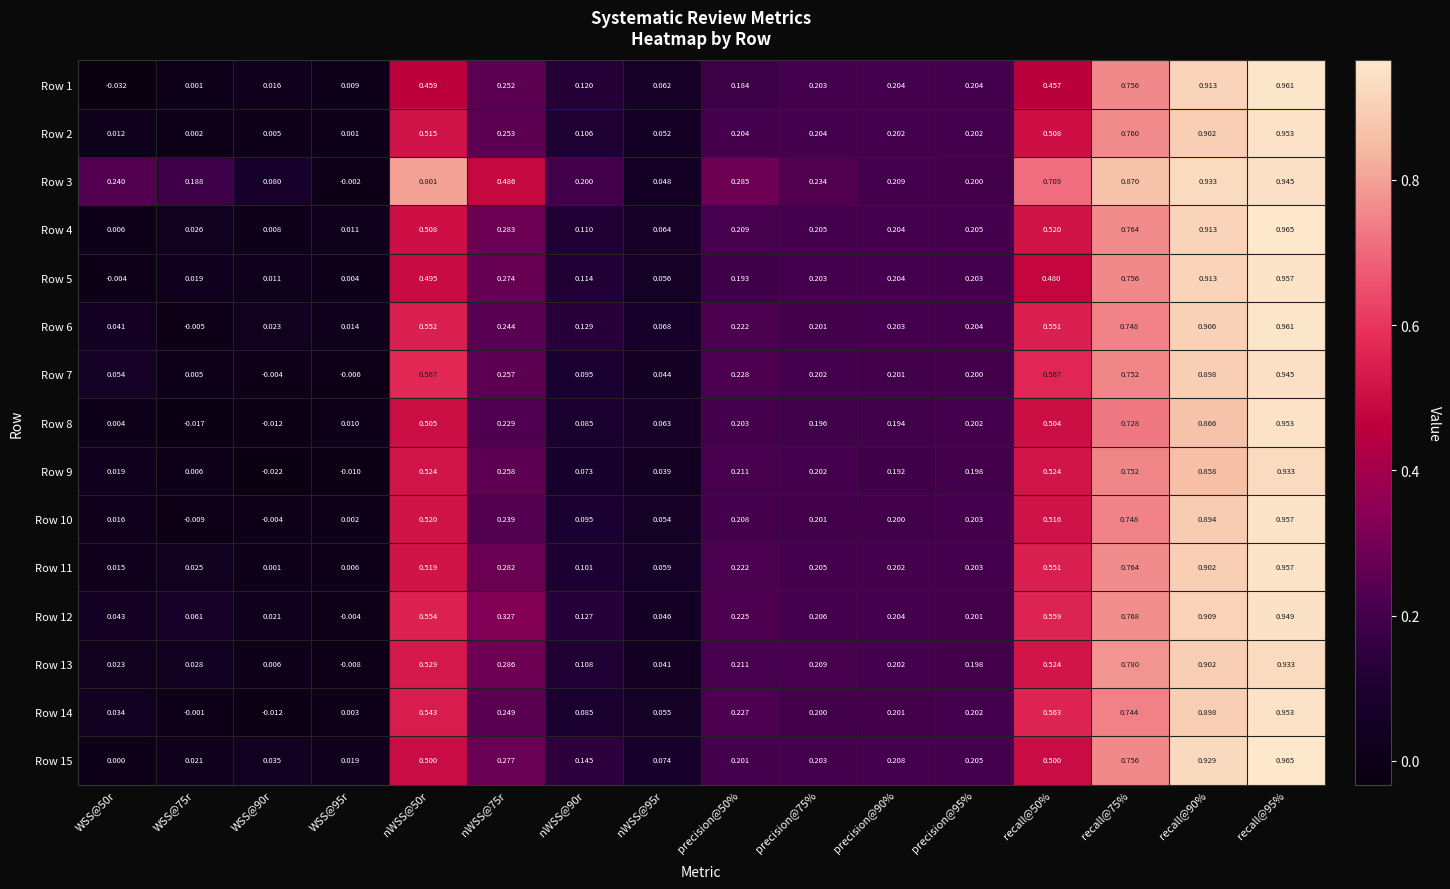

Reading left to right, what are all the values shown in this chart?

Row 1: WSS@50r=-0.0	WSS@75r=0.0	WSS@90r=0.0	WSS@95r=0.0	nWSS@50r=0.5	nWSS@75r=0.3	nWSS@90r=0.1	nWSS@95r=0.1	precision@50%=0.2	precision@75%=0.2	precision@90%=0.2	precision@95%=0.2	recall@50%=0.5	recall@75%=0.8	recall@90%=0.9	recall@95%=1.0
Row 2: WSS@50r=0.0	WSS@75r=0.0	WSS@90r=0.0	WSS@95r=0.0	nWSS@50r=0.5	nWSS@75r=0.3	nWSS@90r=0.1	nWSS@95r=0.1	precision@50%=0.2	precision@75%=0.2	precision@90%=0.2	precision@95%=0.2	recall@50%=0.5	recall@75%=0.8	recall@90%=0.9	recall@95%=1.0
Row 3: WSS@50r=0.2	WSS@75r=0.2	WSS@90r=0.1	WSS@95r=-0.0	nWSS@50r=0.8	nWSS@75r=0.5	nWSS@90r=0.2	nWSS@95r=0.0	precision@50%=0.3	precision@75%=0.2	precision@90%=0.2	precision@95%=0.2	recall@50%=0.7	recall@75%=0.9	recall@90%=0.9	recall@95%=0.9
Row 4: WSS@50r=0.0	WSS@75r=0.0	WSS@90r=0.0	WSS@95r=0.0	nWSS@50r=0.5	nWSS@75r=0.3	nWSS@90r=0.1	nWSS@95r=0.1	precision@50%=0.2	precision@75%=0.2	precision@90%=0.2	precision@95%=0.2	recall@50%=0.5	recall@75%=0.8	recall@90%=0.9	recall@95%=1.0
Row 5: WSS@50r=-0.0	WSS@75r=0.0	WSS@90r=0.0	WSS@95r=0.0	nWSS@50r=0.5	nWSS@75r=0.3	nWSS@90r=0.1	nWSS@95r=0.1	precision@50%=0.2	precision@75%=0.2	precision@90%=0.2	precision@95%=0.2	recall@50%=0.5	recall@75%=0.8	recall@90%=0.9	recall@95%=1.0
Row 6: WSS@50r=0.0	WSS@75r=-0.0	WSS@90r=0.0	WSS@95r=0.0	nWSS@50r=0.6	nWSS@75r=0.2	nWSS@90r=0.1	nWSS@95r=0.1	precision@50%=0.2	precision@75%=0.2	precision@90%=0.2	precision@95%=0.2	recall@50%=0.6	recall@75%=0.7	recall@90%=0.9	recall@95%=1.0
Row 7: WSS@50r=0.1	WSS@75r=0.0	WSS@90r=-0.0	WSS@95r=-0.0	nWSS@50r=0.6	nWSS@75r=0.3	nWSS@90r=0.1	nWSS@95r=0.0	precision@50%=0.2	precision@75%=0.2	precision@90%=0.2	precision@95%=0.2	recall@50%=0.6	recall@75%=0.8	recall@90%=0.9	recall@95%=0.9
Row 8: WSS@50r=0.0	WSS@75r=-0.0	WSS@90r=-0.0	WSS@95r=0.0	nWSS@50r=0.5	nWSS@75r=0.2	nWSS@90r=0.1	nWSS@95r=0.1	precision@50%=0.2	precision@75%=0.2	precision@90%=0.2	precision@95%=0.2	recall@50%=0.5	recall@75%=0.7	recall@90%=0.9	recall@95%=1.0
Row 9: WSS@50r=0.0	WSS@75r=0.0	WSS@90r=-0.0	WSS@95r=-0.0	nWSS@50r=0.5	nWSS@75r=0.3	nWSS@90r=0.1	nWSS@95r=0.0	precision@50%=0.2	precision@75%=0.2	precision@90%=0.2	precision@95%=0.2	recall@50%=0.5	recall@75%=0.8	recall@90%=0.9	recall@95%=0.9
Row 10: WSS@50r=0.0	WSS@75r=-0.0	WSS@90r=-0.0	WSS@95r=0.0	nWSS@50r=0.5	nWSS@75r=0.2	nWSS@90r=0.1	nWSS@95r=0.1	precision@50%=0.2	precision@75%=0.2	precision@90%=0.2	precision@95%=0.2	recall@50%=0.5	recall@75%=0.7	recall@90%=0.9	recall@95%=1.0
Row 11: WSS@50r=0.0	WSS@75r=0.0	WSS@90r=0.0	WSS@95r=0.0	nWSS@50r=0.5	nWSS@75r=0.3	nWSS@90r=0.1	nWSS@95r=0.1	precision@50%=0.2	precision@75%=0.2	precision@90%=0.2	precision@95%=0.2	recall@50%=0.6	recall@75%=0.8	recall@90%=0.9	recall@95%=1.0
Row 12: WSS@50r=0.0	WSS@75r=0.1	WSS@90r=0.0	WSS@95r=-0.0	nWSS@50r=0.6	nWSS@75r=0.3	nWSS@90r=0.1	nWSS@95r=0.0	precision@50%=0.2	precision@75%=0.2	precision@90%=0.2	precision@95%=0.2	recall@50%=0.6	recall@75%=0.8	recall@90%=0.9	recall@95%=0.9
Row 13: WSS@50r=0.0	WSS@75r=0.0	WSS@90r=0.0	WSS@95r=-0.0	nWSS@50r=0.5	nWSS@75r=0.3	nWSS@90r=0.1	nWSS@95r=0.0	precision@50%=0.2	precision@75%=0.2	precision@90%=0.2	precision@95%=0.2	recall@50%=0.5	recall@75%=0.8	recall@90%=0.9	recall@95%=0.9
Row 14: WSS@50r=0.0	WSS@75r=-0.0	WSS@90r=-0.0	WSS@95r=0.0	nWSS@50r=0.5	nWSS@75r=0.2	nWSS@90r=0.1	nWSS@95r=0.1	precision@50%=0.2	precision@75%=0.2	precision@90%=0.2	precision@95%=0.2	recall@50%=0.6	recall@75%=0.7	recall@90%=0.9	recall@95%=1.0
Row 15: WSS@50r=0.0	WSS@75r=0.0	WSS@90r=0.0	WSS@95r=0.0	nWSS@50r=0.5	nWSS@75r=0.3	nWSS@90r=0.1	nWSS@95r=0.1	precision@50%=0.2	precision@75%=0.2	precision@90%=0.2	precision@95%=0.2	recall@50%=0.5	recall@75%=0.8	recall@90%=0.9	recall@95%=1.0